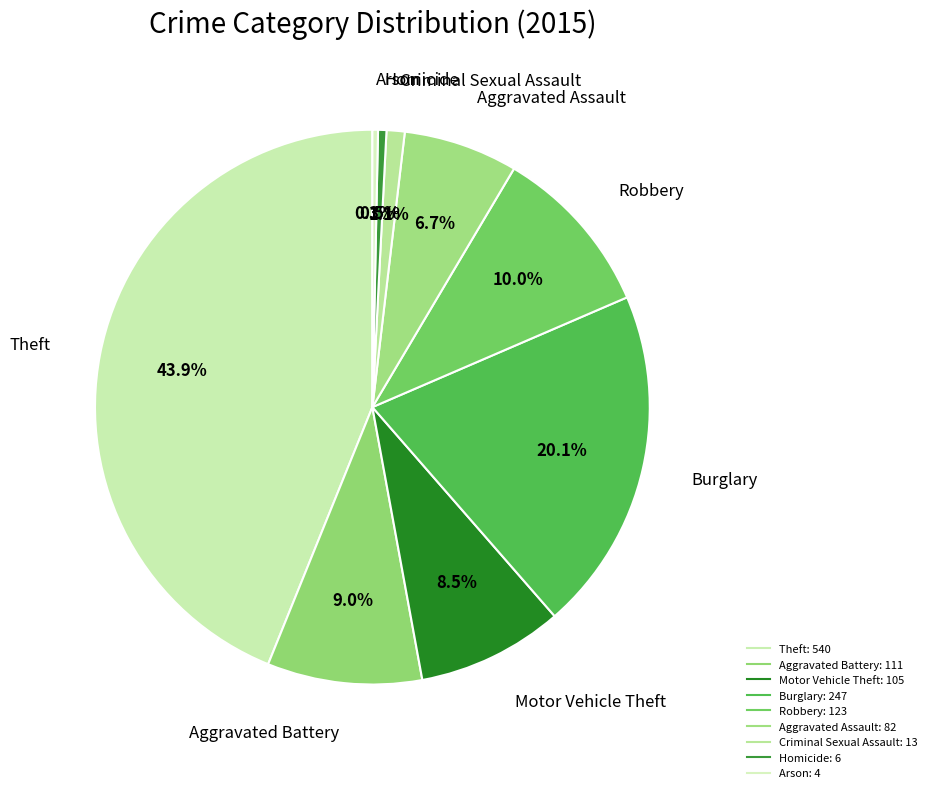

Does Aggravated Assault represent more than half of the total?

No